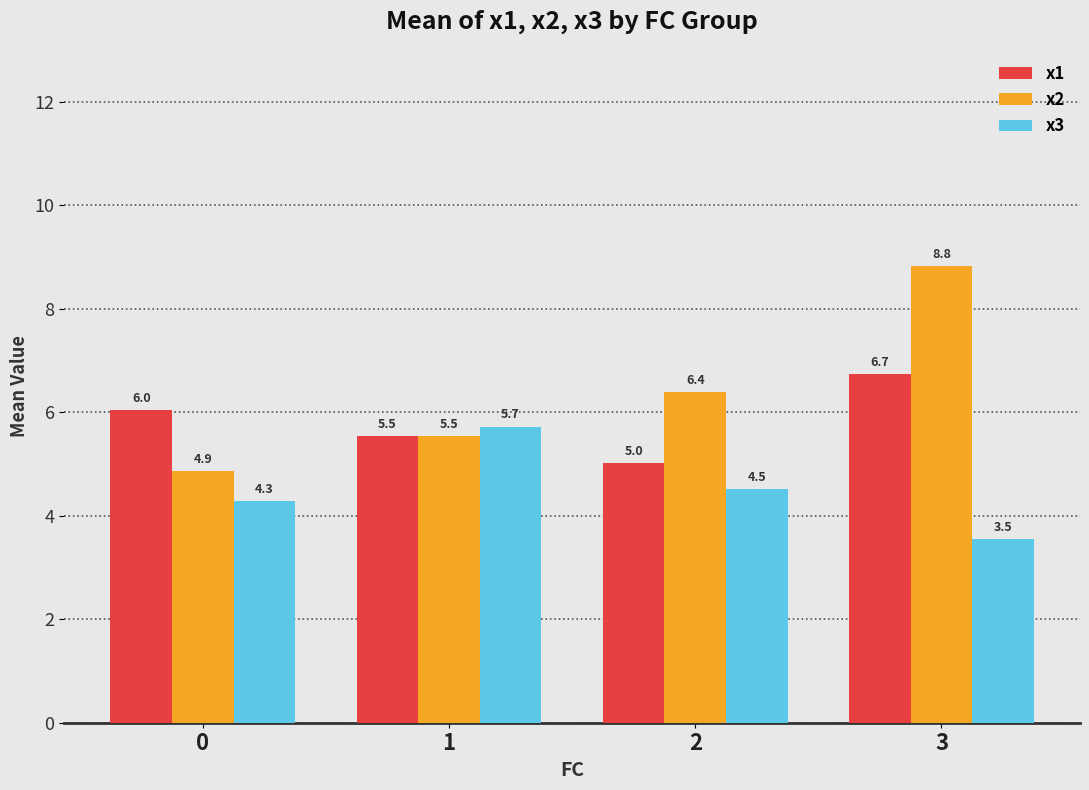

List the series in order of their peak value, lowest first.

x3, x1, x2